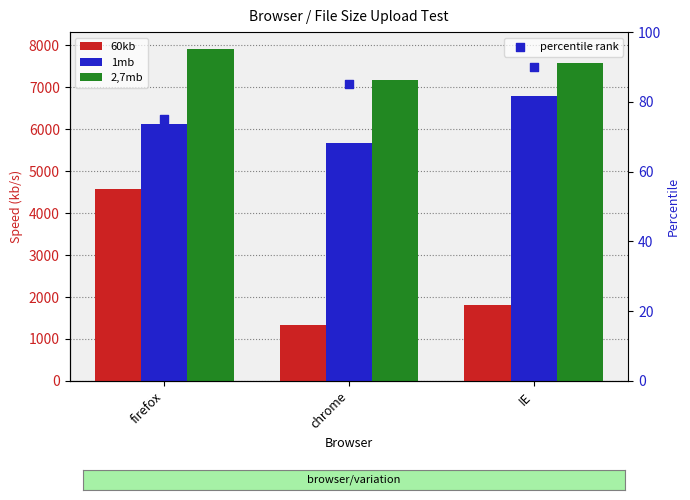

What are all the series names shown in the legend?

60kb, 1mb, 2,7mb